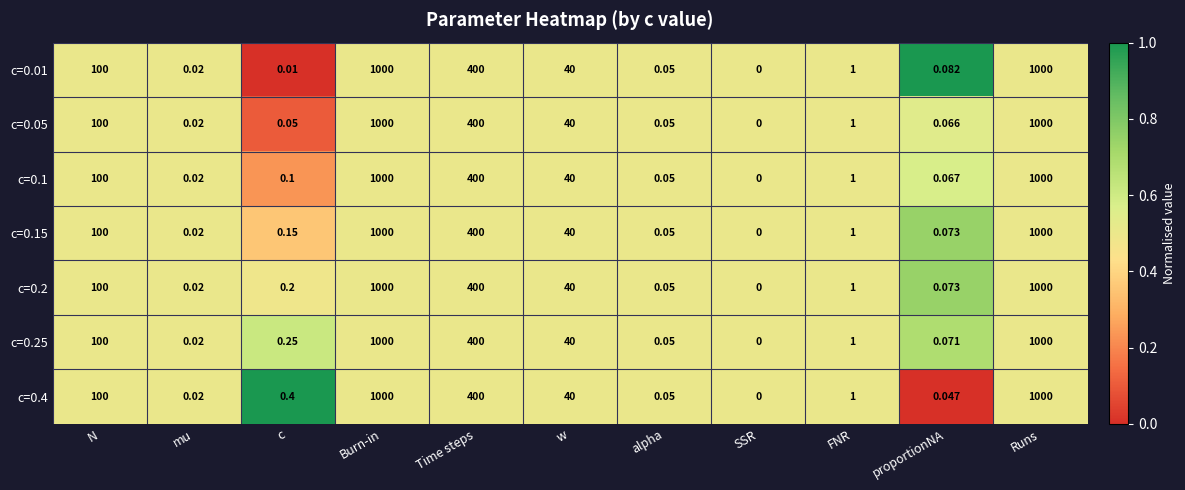

At which label does c=0.1 first exceed 1?

N